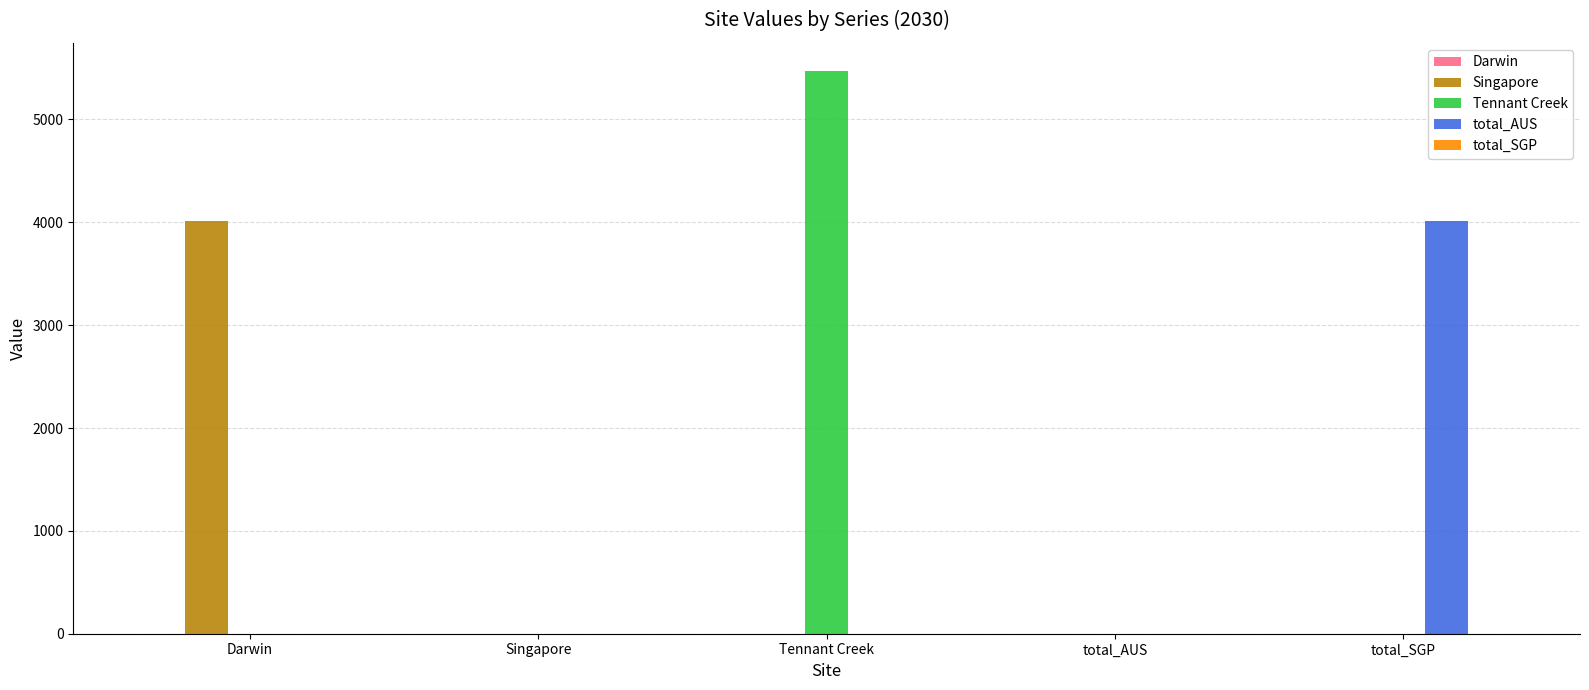

How many groups of bars are there?

5